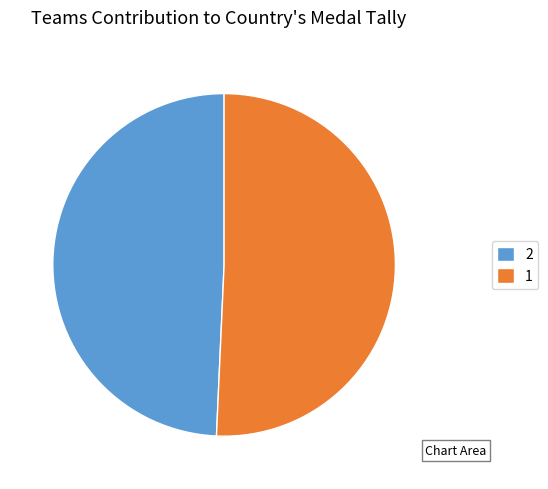

Rank the categories by value from highest to lowest.

1, 2